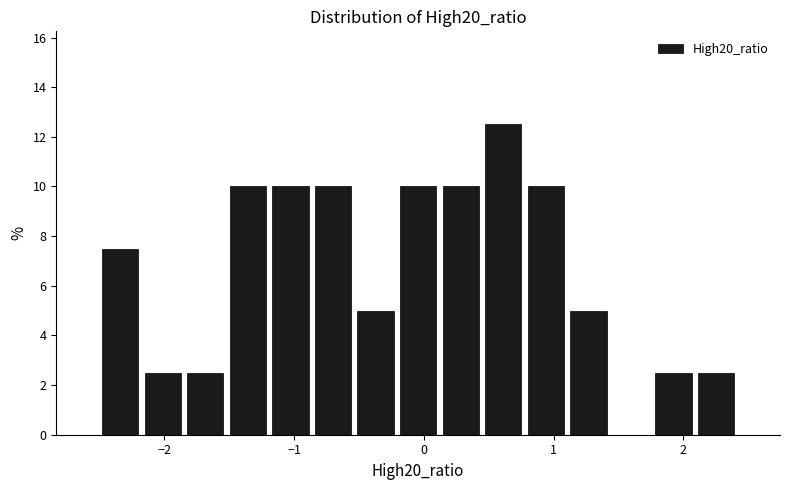

Around what value on the x-axis is the tallest bar? Give the approximate position of its centre, as read against the axis.

0.6